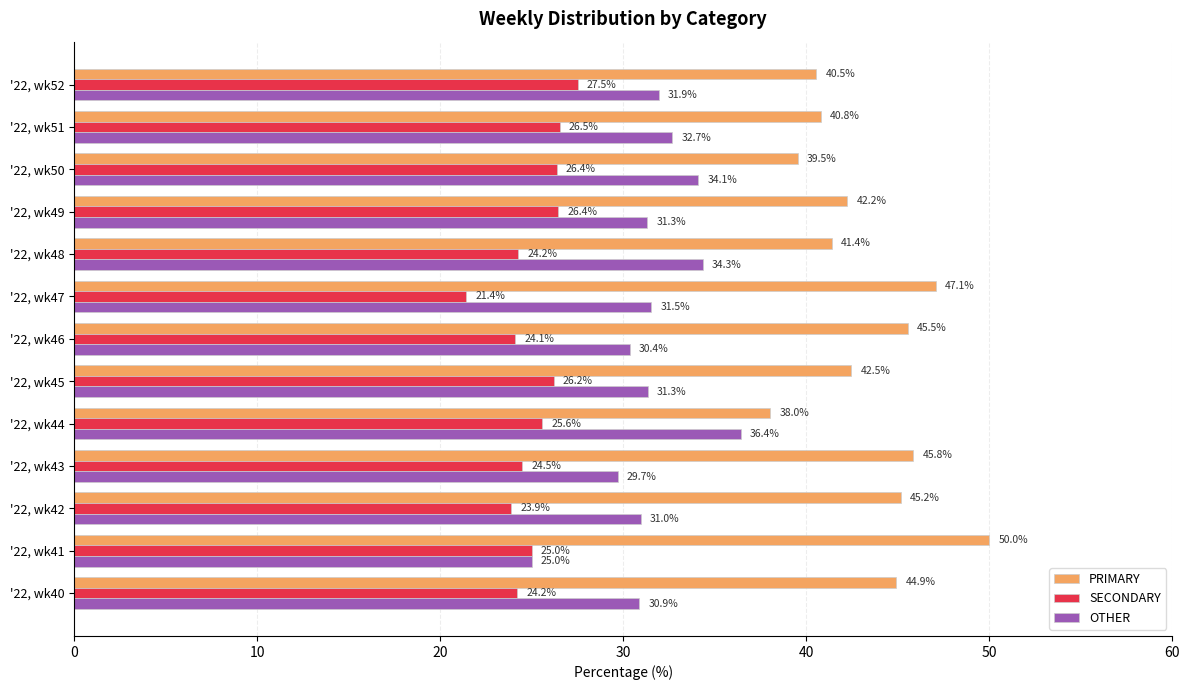

What is the difference between the maximum and minimum values in the OTHER series?

11.4